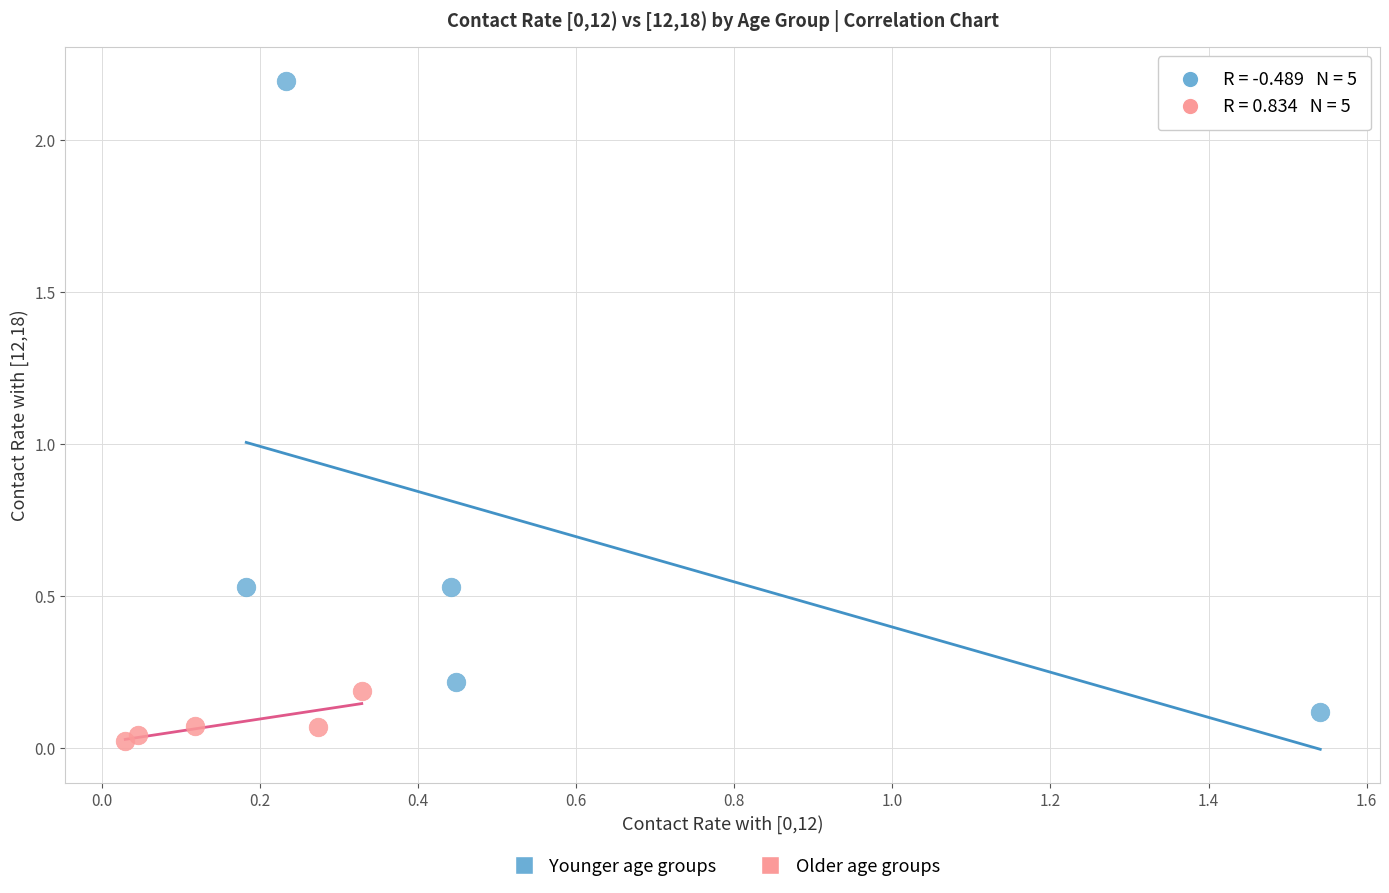

Which series has the largest Y range (max minus min)?

Younger age groups